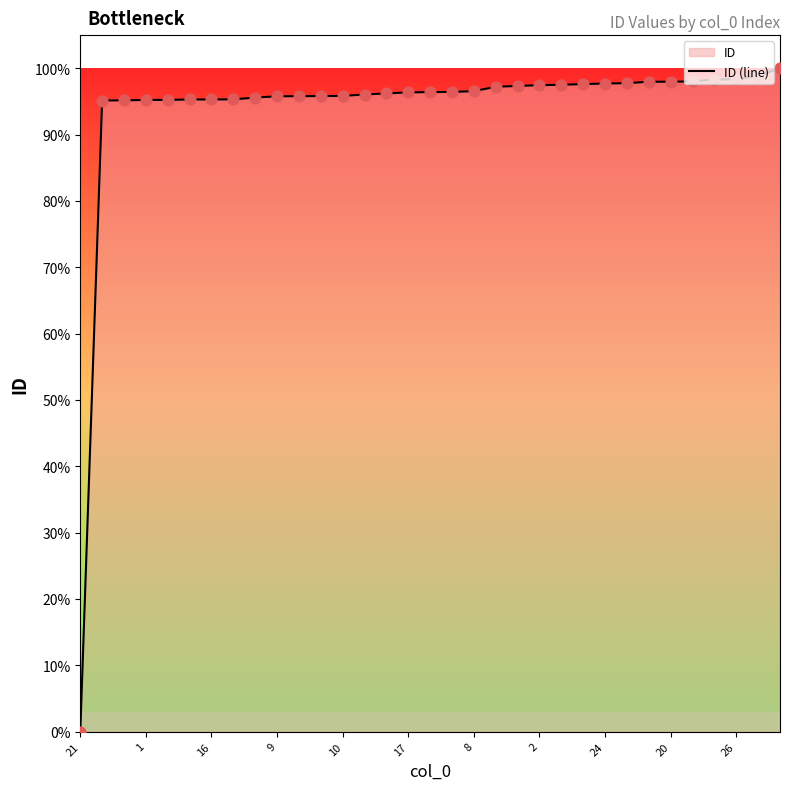

Between 29 and 13, which is larger?

29